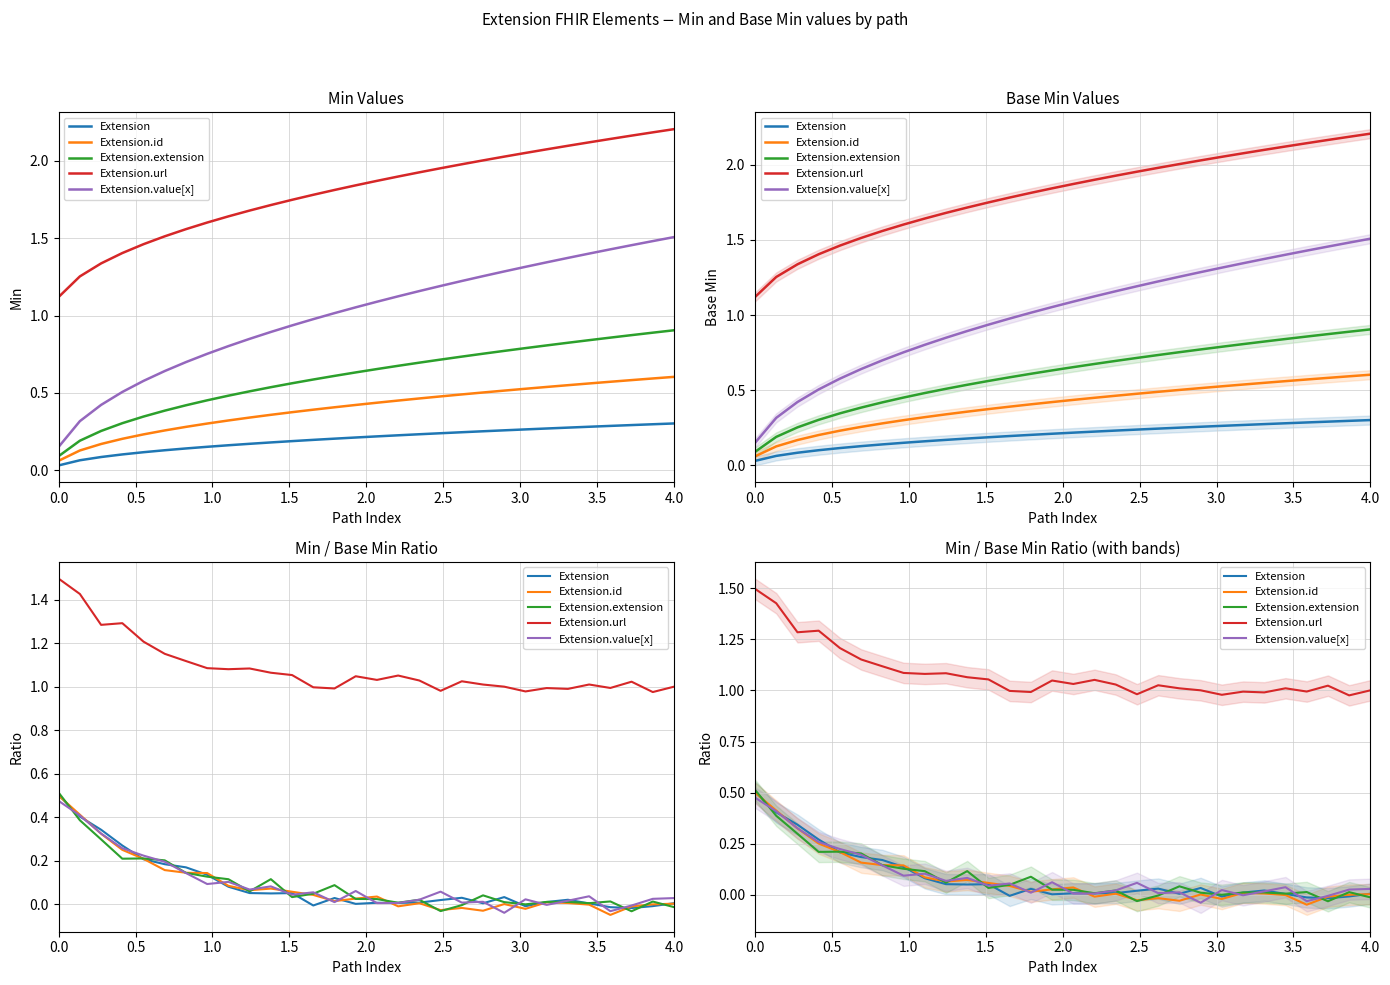

Rank the categories by Extension.value[x] value from lowest to highest.

21, 26, 27, 23, 15, 16, 19, 13, 20, 24, 17, 22, 28, 29, 25, 11, 12, 18, 14, 9, 10, 3.5, 4.0, 3.0, 2.5, 2.0, 1.5, 1.0, 0.5, 0.0